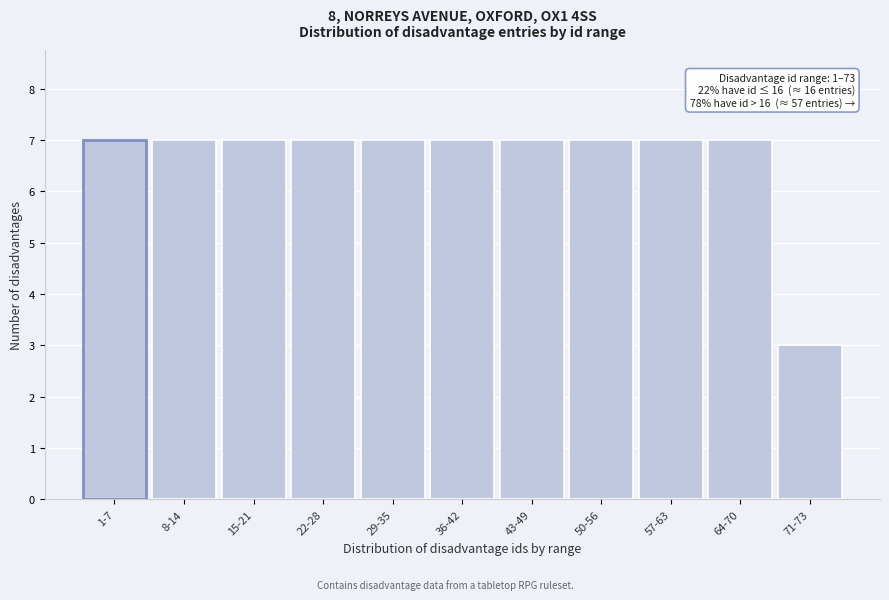

Reading left to right, extract all data points from this chart.

1-7=7	8-14=7	15-21=7	22-28=7	29-35=7	36-42=7	43-49=7	50-56=7	57-63=7	64-70=7	71-73=3